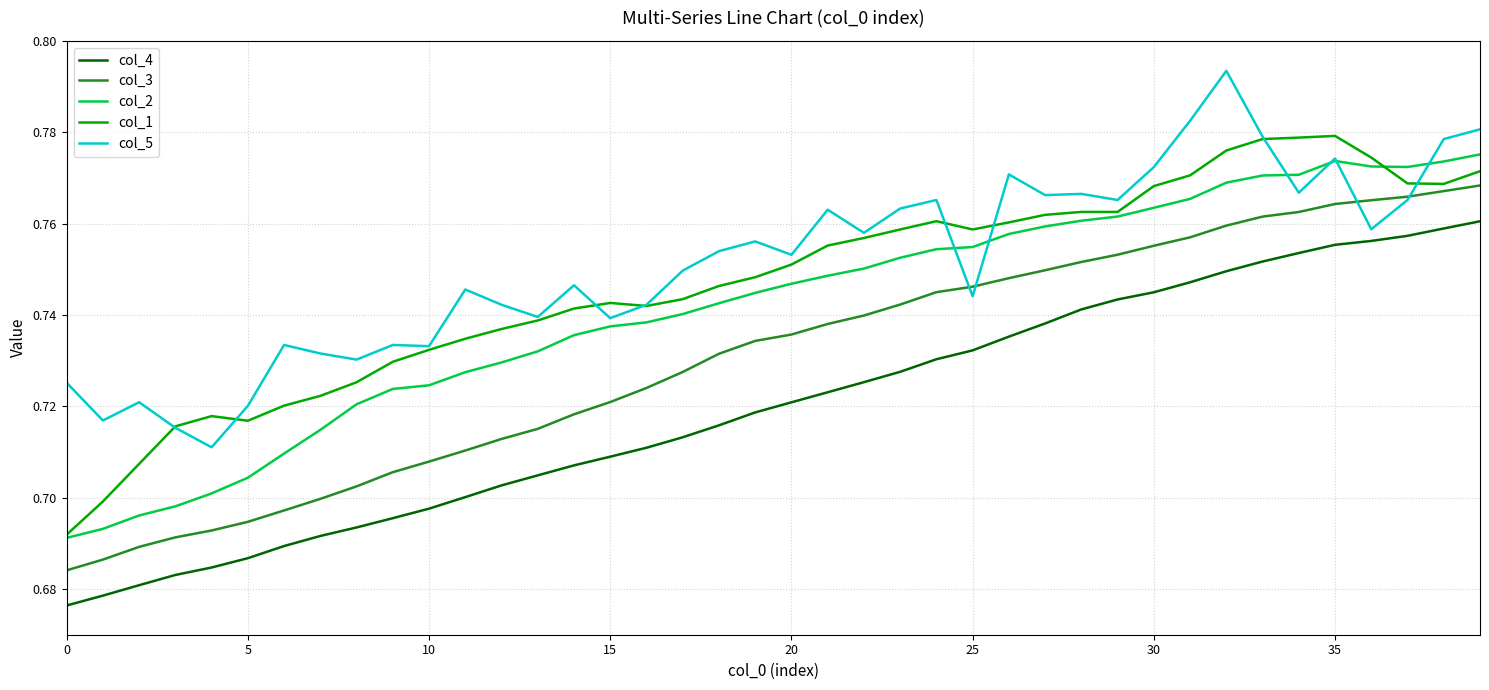

True or false: col_4 and col_1 intersect in this chart.

False